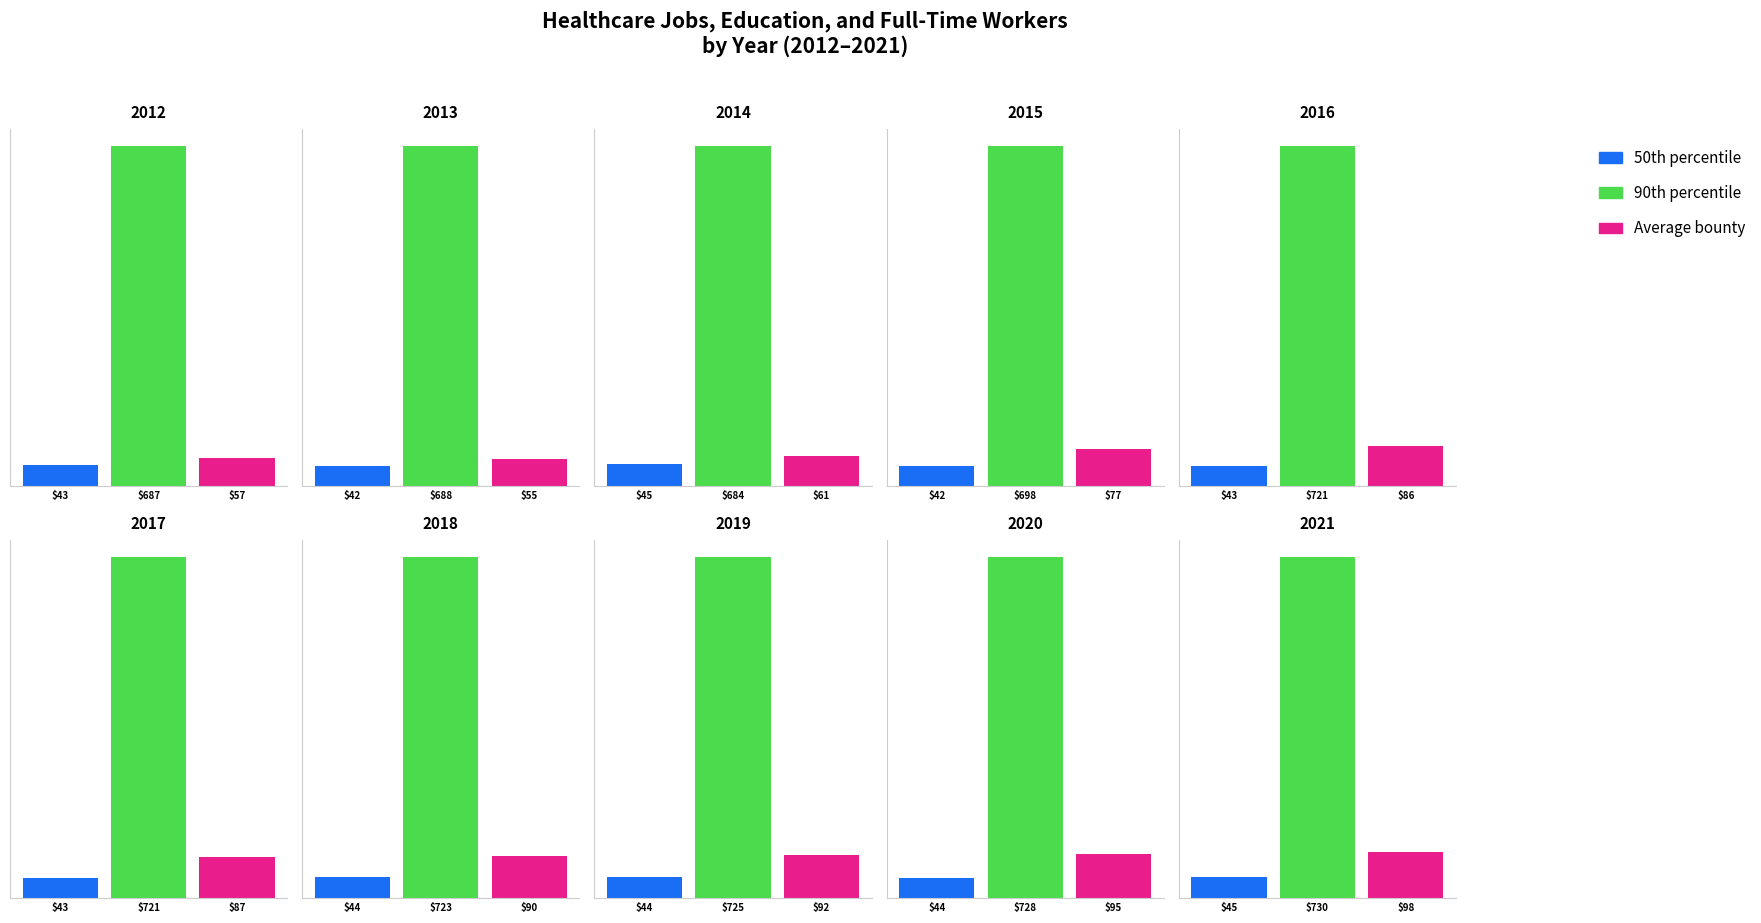

The Average bounty series shows 61 at 2014. True or false?

True